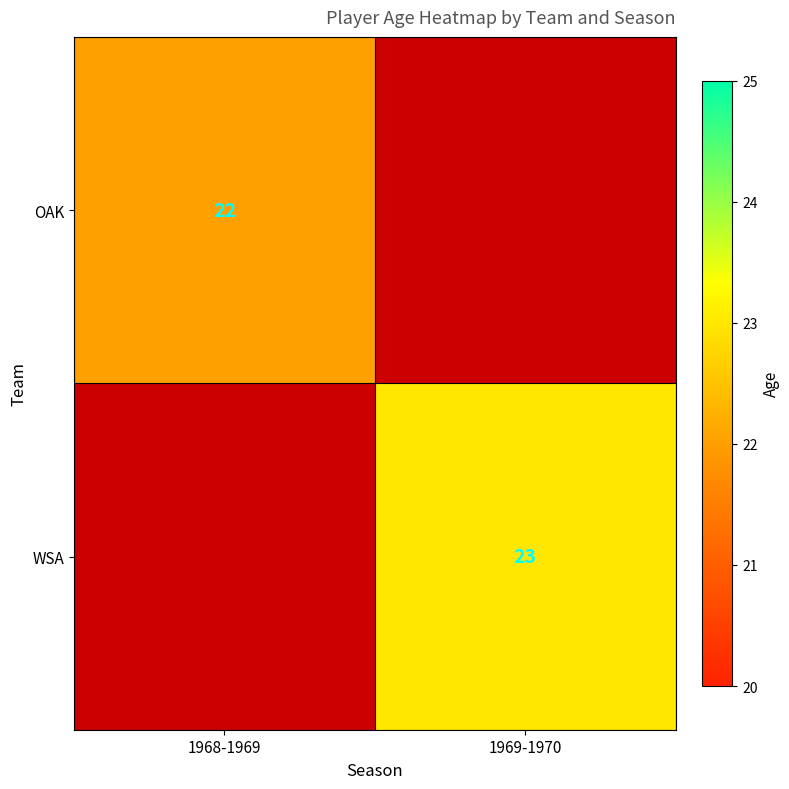

Is it true that WSA equals 23 at 1969-1970?

True